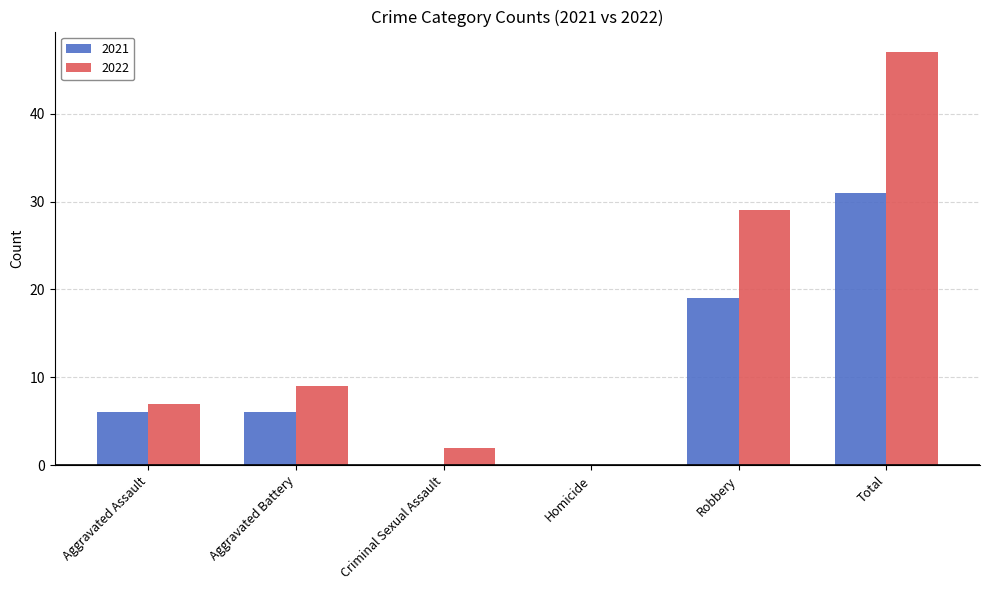

Where is 2022 nearest to the value 23?

Robbery